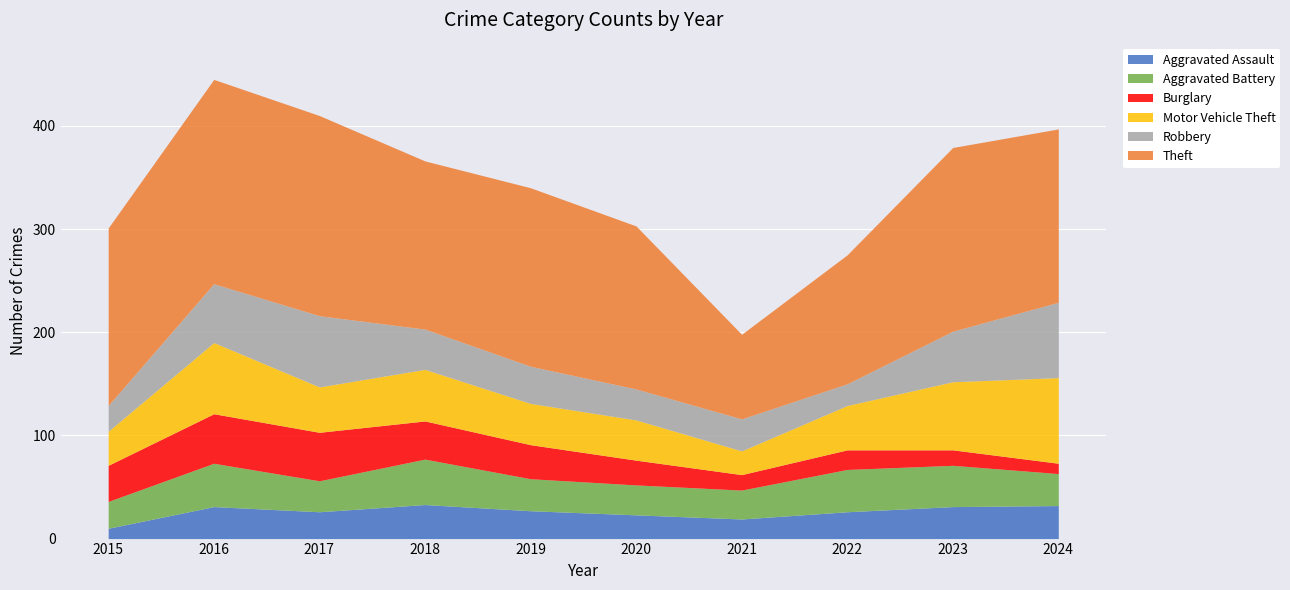

Does the chart display data point markers on the line(s)?

No